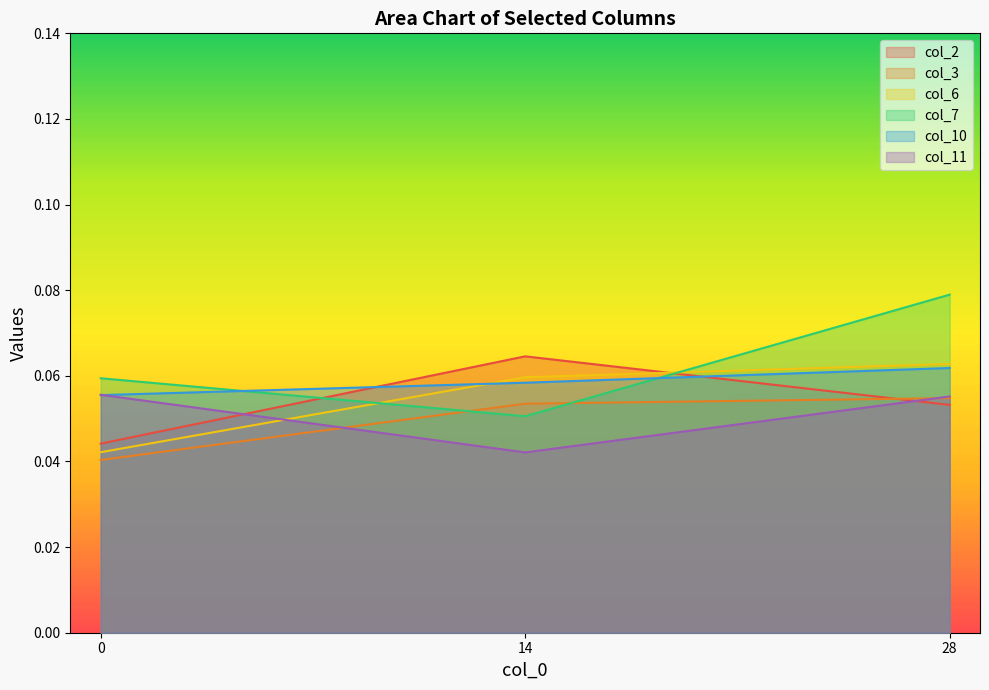

Rank the series at 28 from highest to lowest value.

col_7, col_6, col_10, col_11, col_3, col_2